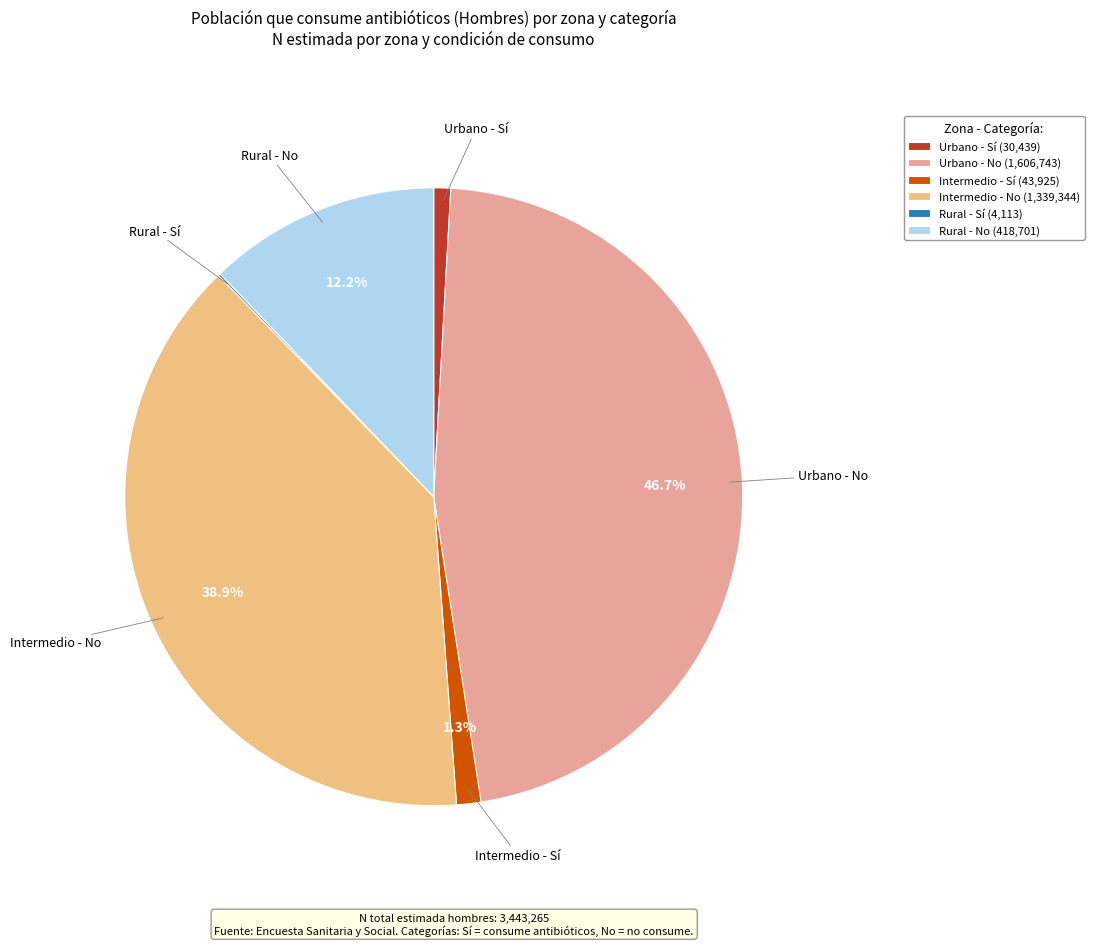

How many slices are in this pie chart?

6